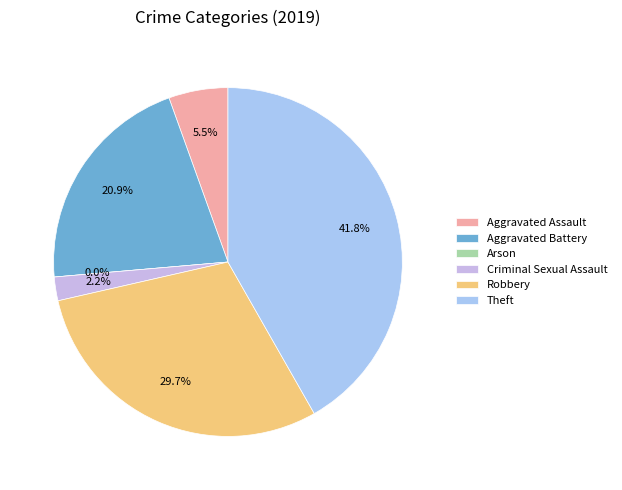

Which slice is the largest?

Theft